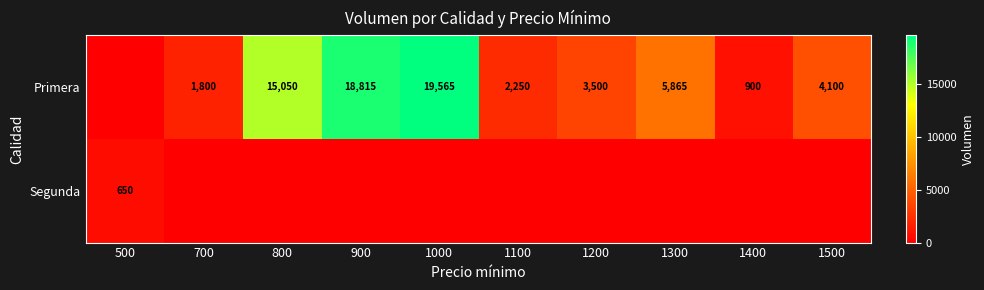

True or false: Primera has a value of 1355 at 1400.

False